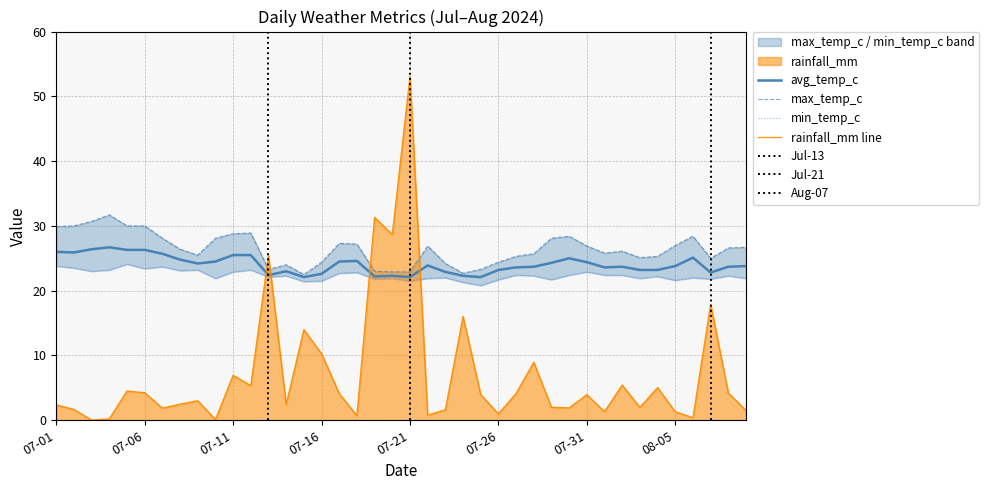

Reading right to left, what are all the values shown in this chart?

rainfall_mm: 1.5	4.2	17.9	0.4	1.3	5.0	2.0	5.4	1.3	4.0	1.9	2.0	8.9	4.2	1.0	4.0	16.0	1.6	0.8	53.0	28.7	31.3	0.7	4.1	10.3	14.0	2.4	25.5	5.3	6.9	0.1	3.0	2.5	1.9	4.2	4.5	0.2	0.0	1.7	2.4
avg_temp_c: 23.8	23.7	22.8	25.1	23.8	23.2	23.2	23.7	23.6	24.4	25.0	24.3	23.7	23.6	23.2	22.1	22.3	22.9	23.9	22.1	22.3	22.2	24.6	24.5	22.6	22.1	23.0	22.4	25.5	25.5	24.5	24.2	24.8	25.7	26.3	26.3	26.7	26.4	25.9	26.0
max_temp_c: 26.7	26.6	25.0	28.4	27.0	25.3	25.1	26.1	25.8	26.9	28.4	28.1	25.7	25.3	24.4	23.3	22.7	24.2	26.9	22.9	22.9	23.0	27.2	27.3	24.4	22.5	24.0	23.3	28.9	28.8	28.1	25.5	26.4	28.1	30.0	30.0	31.7	30.7	30.0	29.9
min_temp_c: 21.9	22.3	21.8	22.0	21.6	22.2	21.9	22.4	22.4	22.9	22.4	21.7	22.3	22.4	21.7	20.8	21.3	22.0	21.9	21.5	21.9	21.8	22.8	22.7	21.5	21.4	22.3	22.1	23.2	22.9	21.9	23.2	23.1	23.7	23.4	24.1	23.2	23.0	23.5	23.8